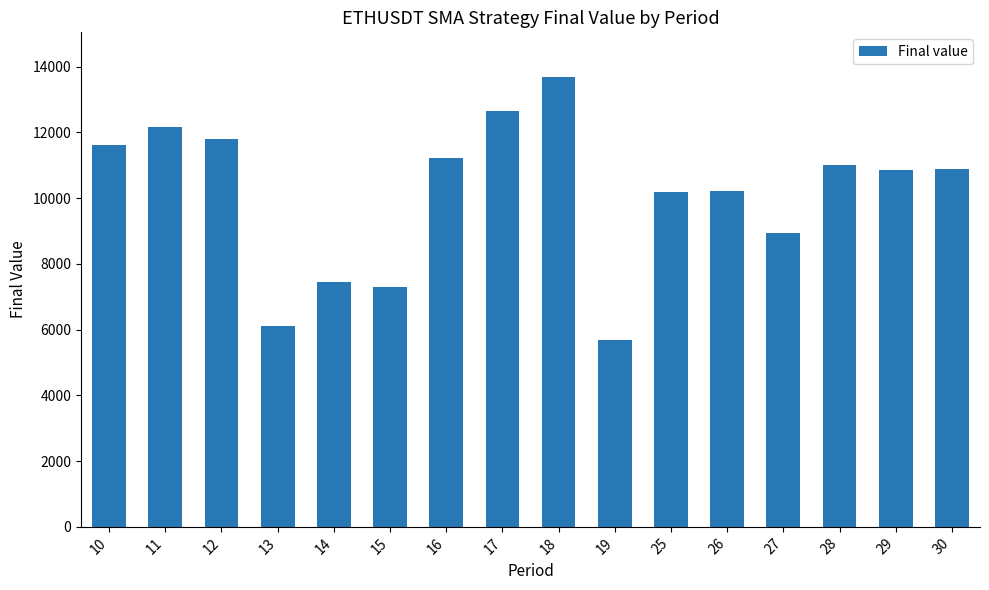

What is the approximate value at 10?

11610.4